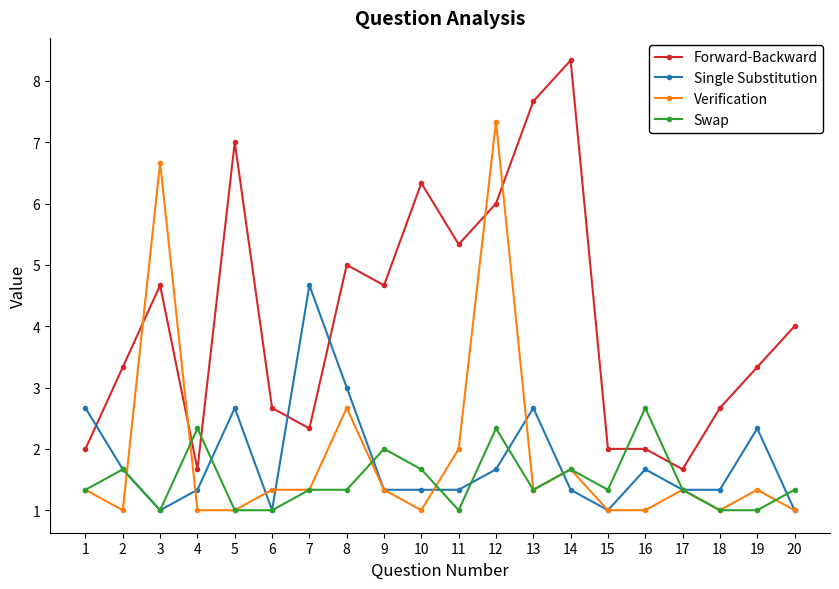

Rank the series by their maximum value, from highest to lowest.

Forward-Backward, Verification, Single Substitution, Swap